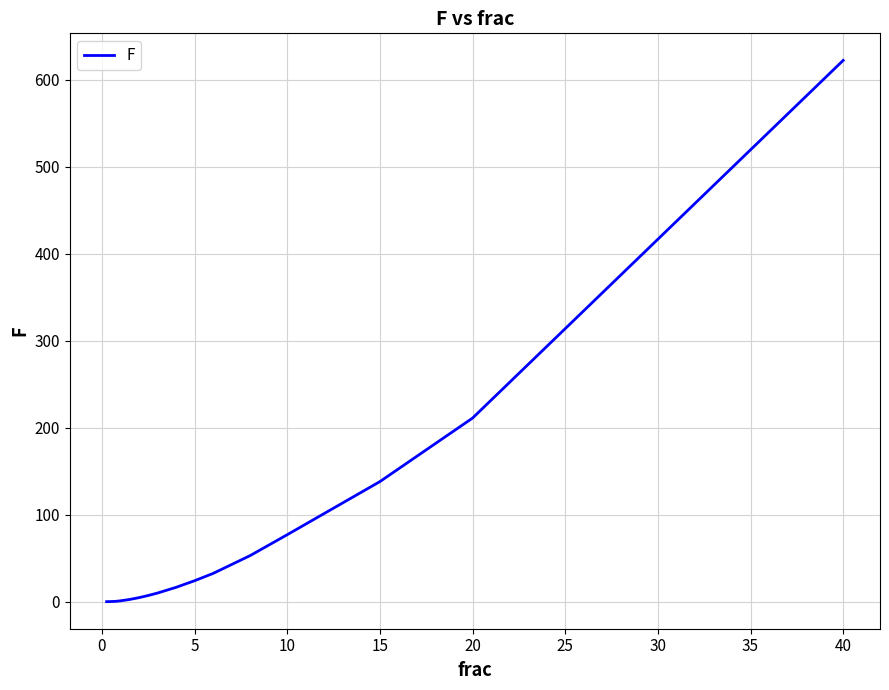

What is the greatest value displayed?

622.0